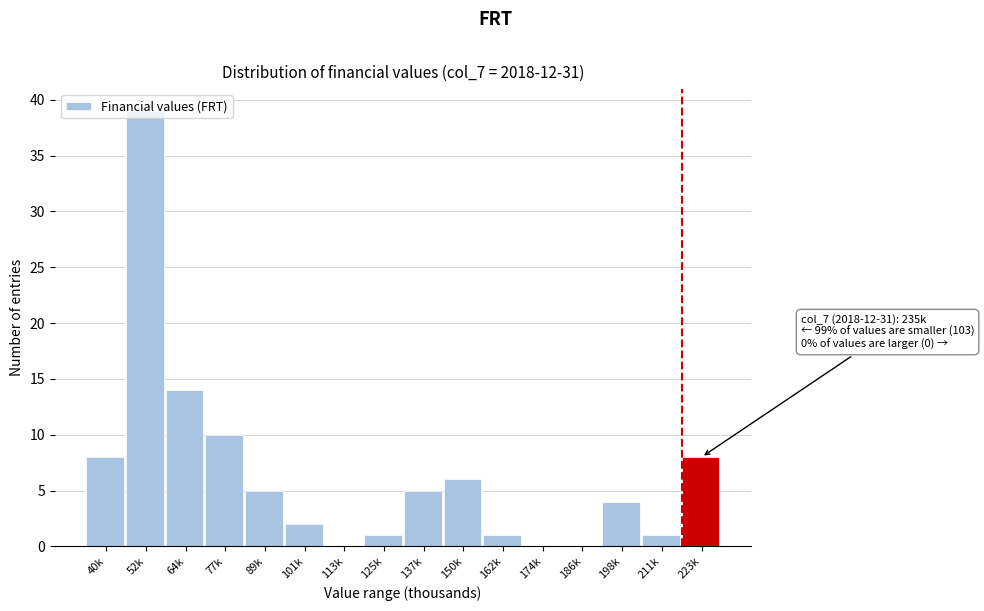

Where is the data nearest to the value 19?

64k